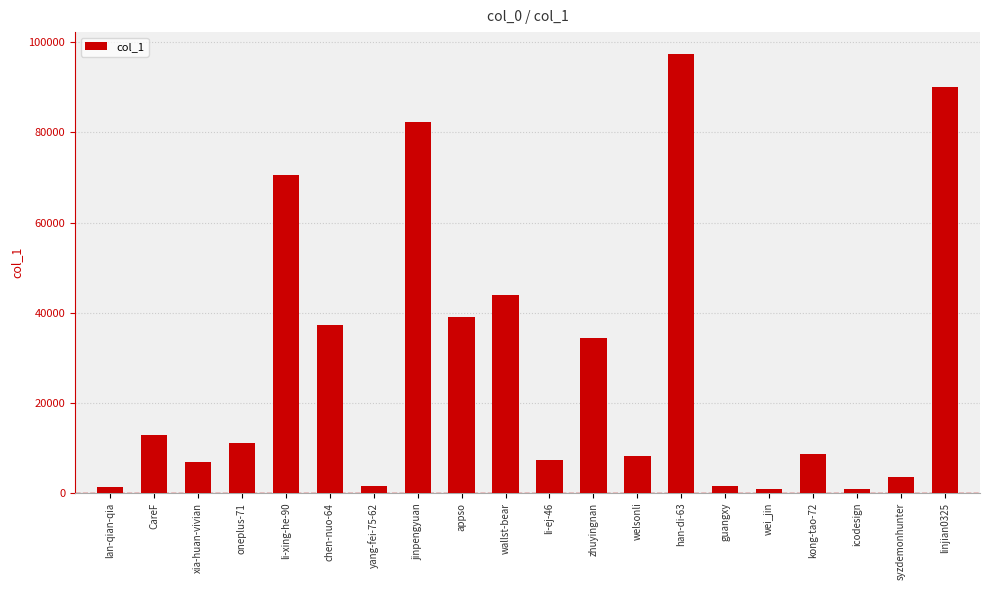

What is the label of the 13th bar from the left?

welsonli